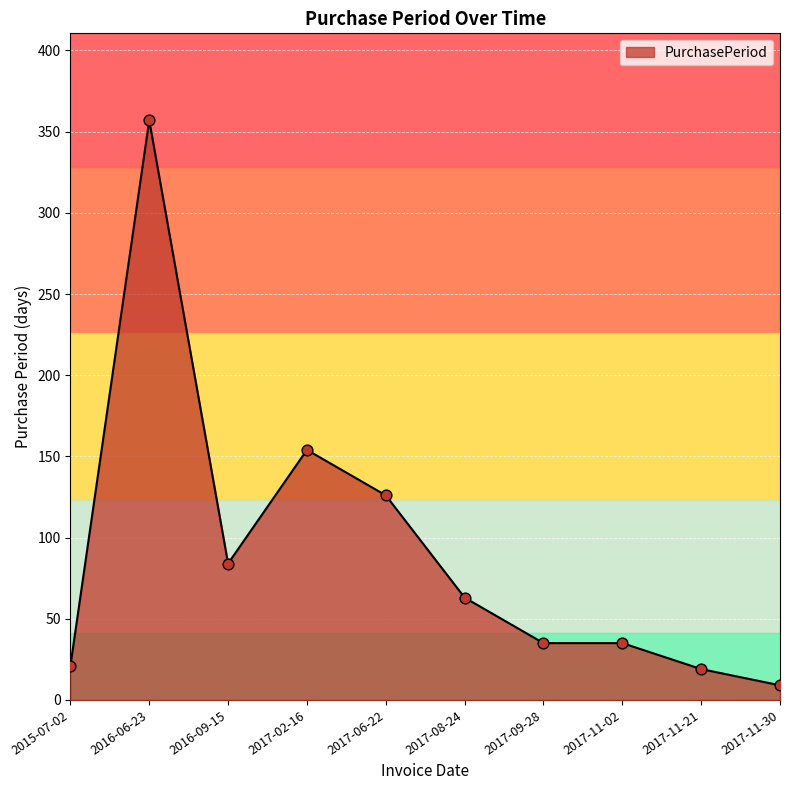

Approximately how many times larger is the value at 2017-09-28 compared to 2017-08-24?

0.6